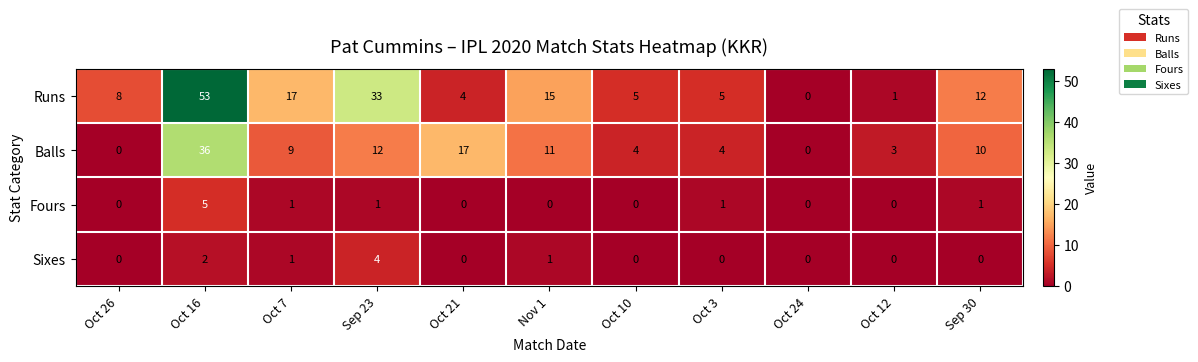

What is the maximum value shown in the chart?

53